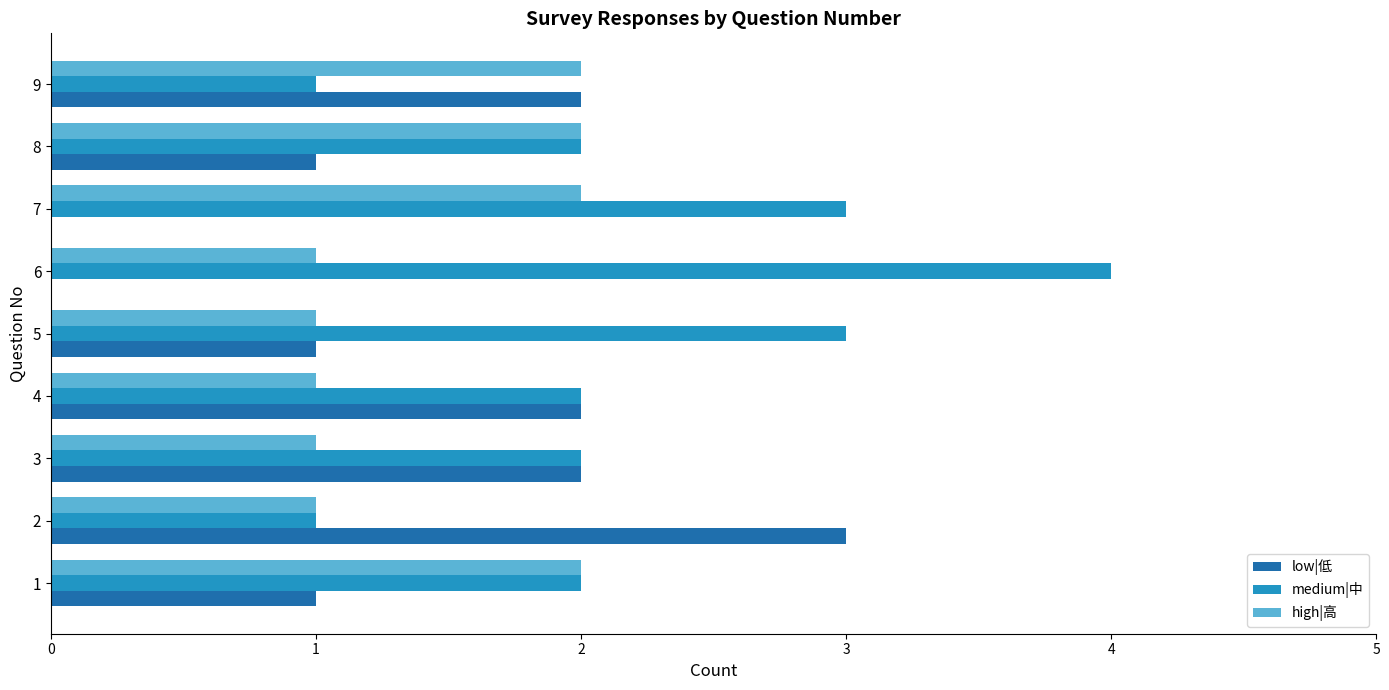

Which series changed the most between 3 and 7?

low|低